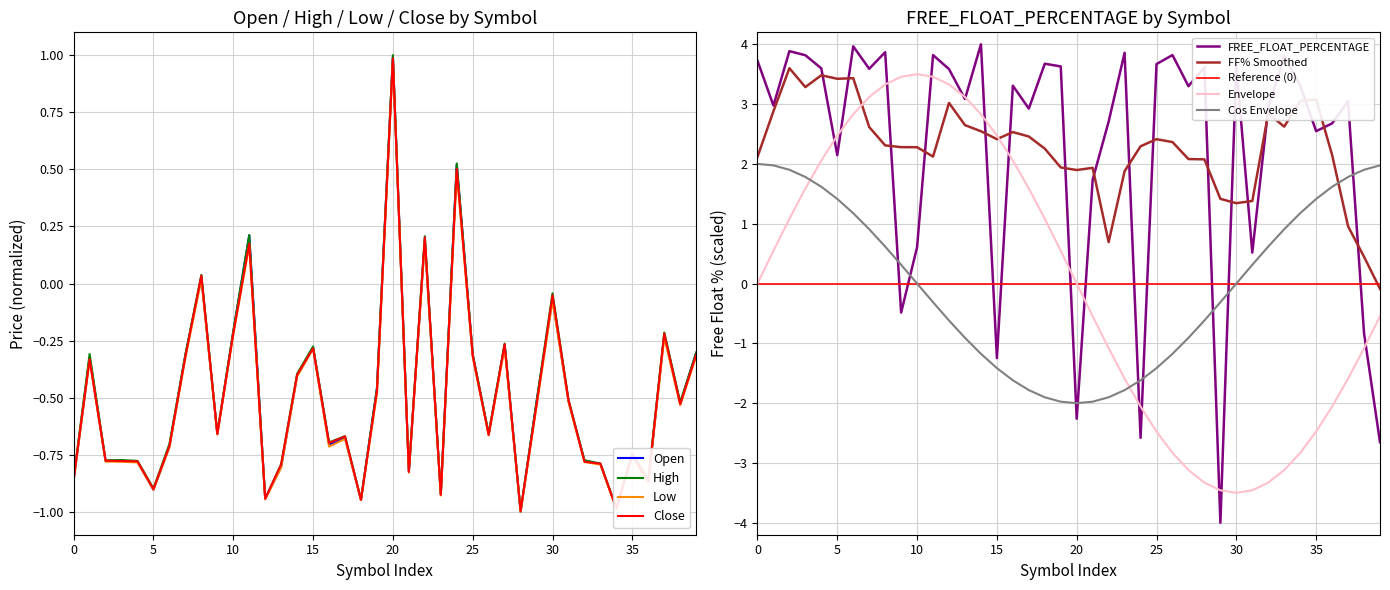

The Low series shows 1.5 at 20. True or false?

False